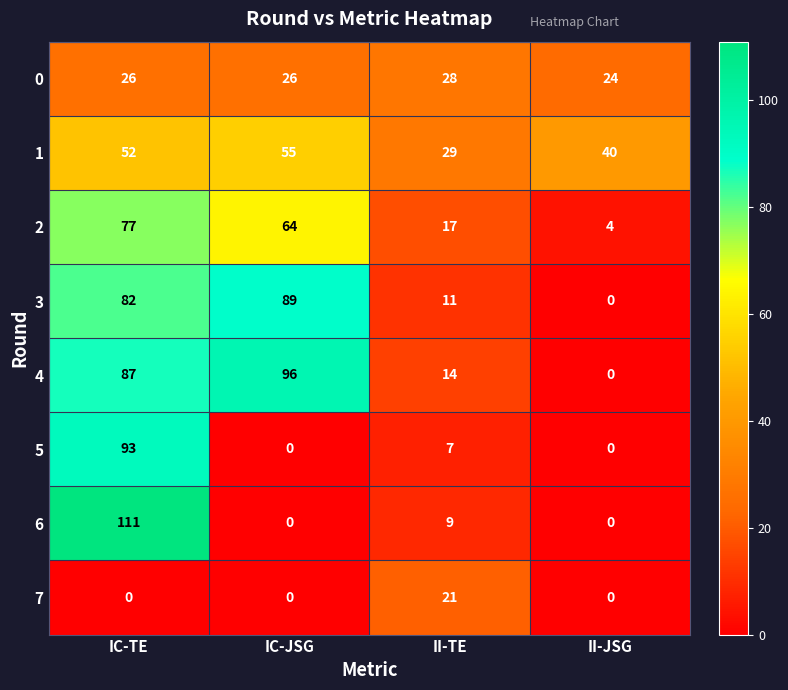

List the series in order of their peak value, highest first.

6, 4, 5, 3, 2, 1, 0, 7